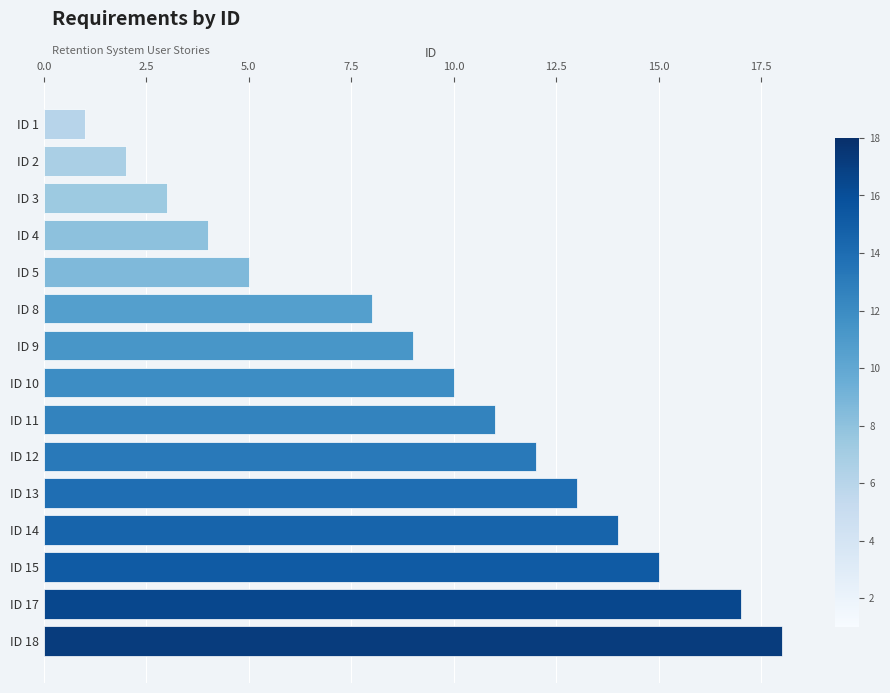

Rank the categories by value from lowest to highest.

ID 1, ID 2, ID 3, ID 4, ID 5, ID 8, ID 9, ID 10, ID 11, ID 12, ID 13, ID 14, ID 15, ID 17, ID 18